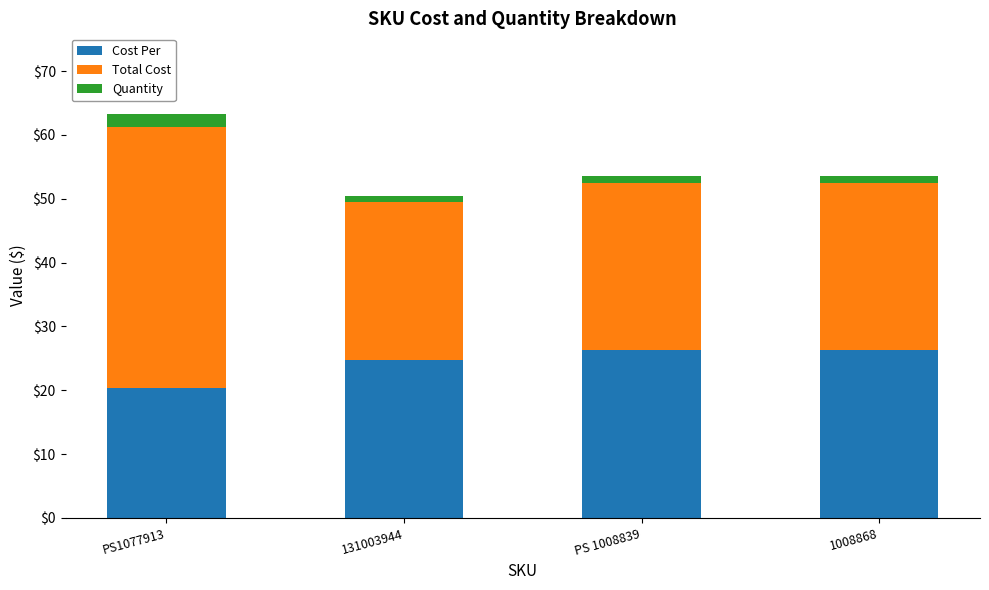

At which label is Cost Per closest to 23?

131003944